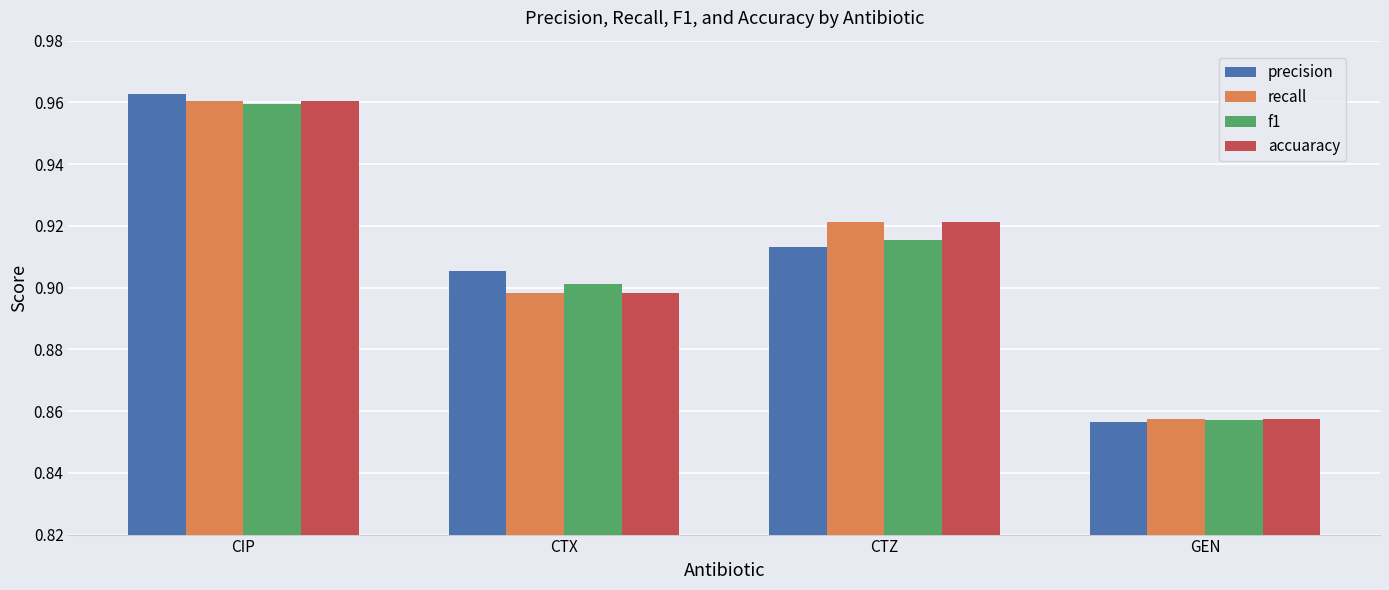

How many f1 values are between 0 and 1?

4